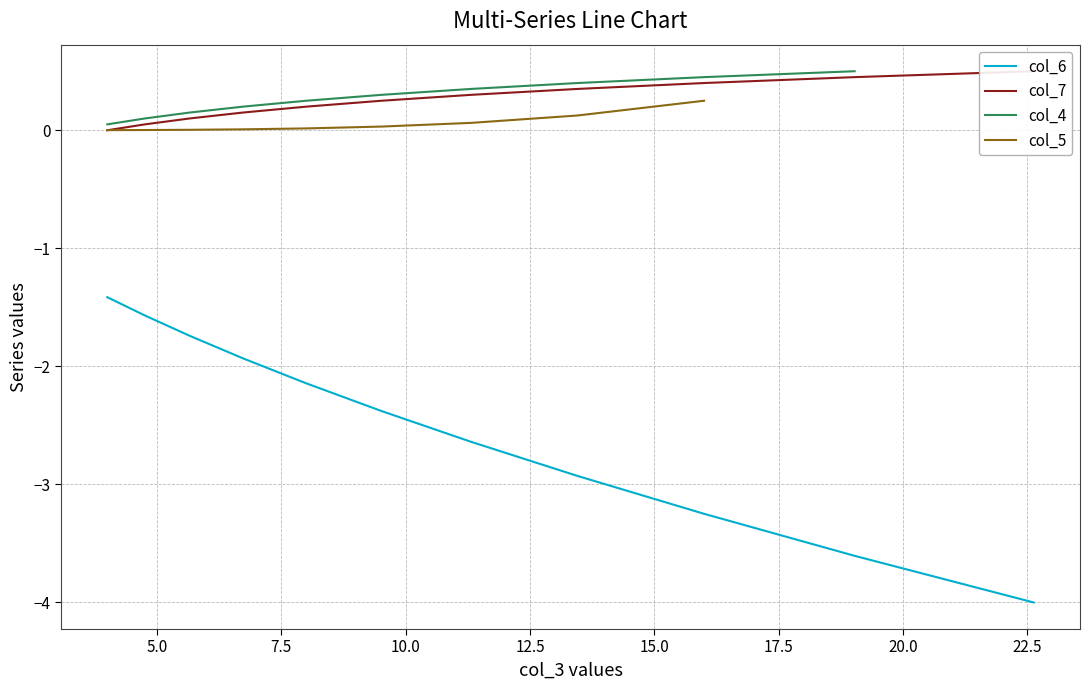

What is the minimum value for col_6?

-4.0